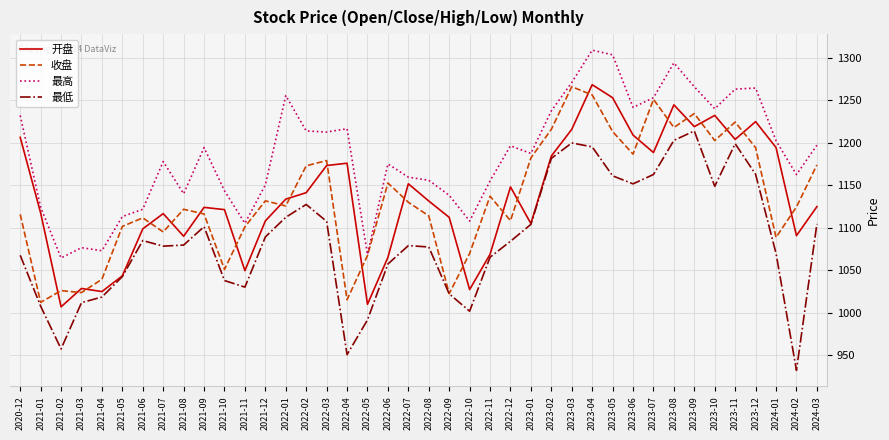

Is it true that 开盘 equals 1027.1 at 2022-10?

True